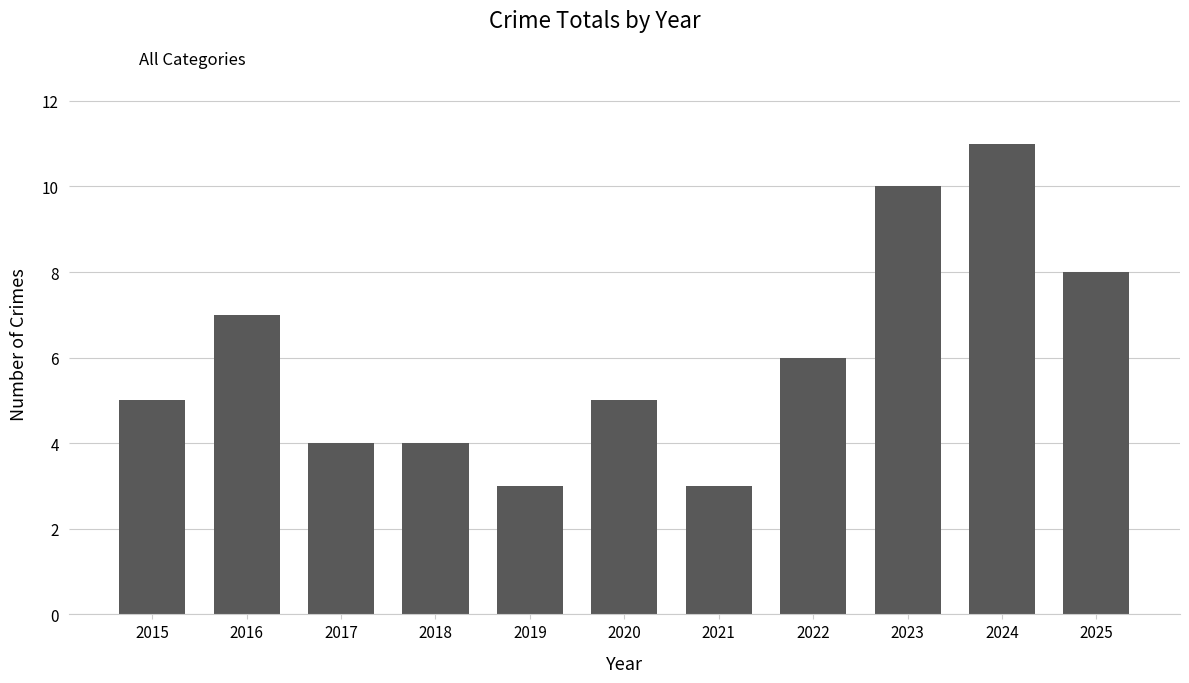

What is the value of the 11th bar from the left?

8